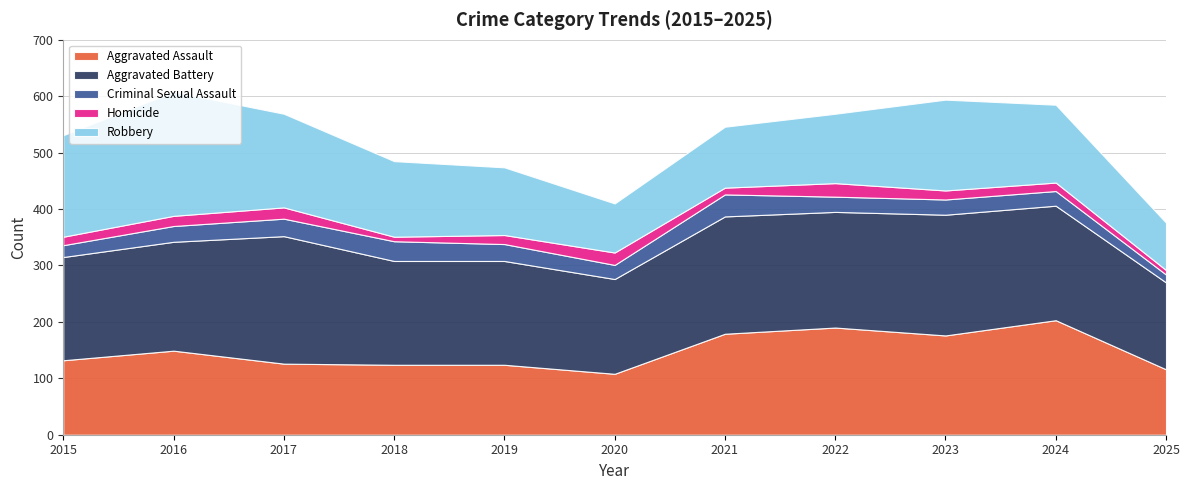

Reading right to left, what are all the values shown in this chart?

Aggravated Assault: 2025=116	2024=203	2023=176	2022=190	2021=179	2020=108	2019=124	2018=124	2017=126	2016=149	2015=132
Aggravated Battery: 2025=154	2024=203	2023=214	2022=205	2021=208	2020=168	2019=184	2018=184	2017=226	2016=193	2015=183
Criminal Sexual Assault: 2025=14	2024=26	2023=27	2022=27	2021=39	2020=25	2019=30	2018=35	2017=31	2016=28	2015=21
Homicide: 2025=8	2024=15	2023=16	2022=24	2021=12	2020=22	2019=16	2018=8	2017=20	2016=18	2015=15
Robbery: 2025=84	2024=138	2023=161	2022=123	2021=108	2020=87	2019=120	2018=134	2017=166	2016=220	2015=180